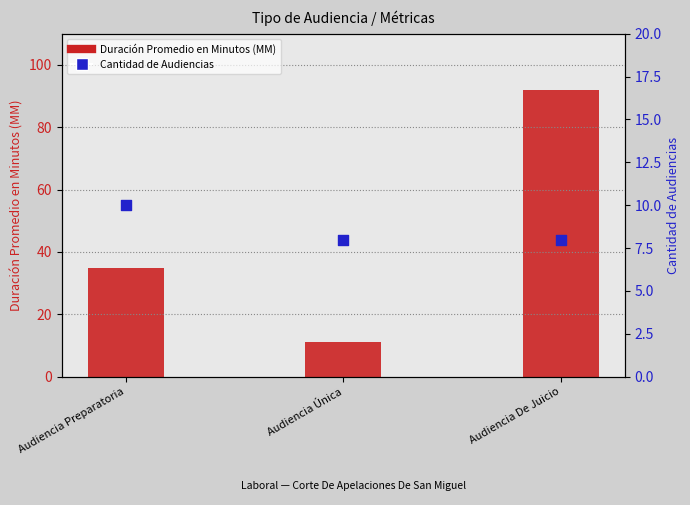

What are all the series names shown in the legend?

Duración Promedio en Minutos (MM), Cantidad de Audiencias